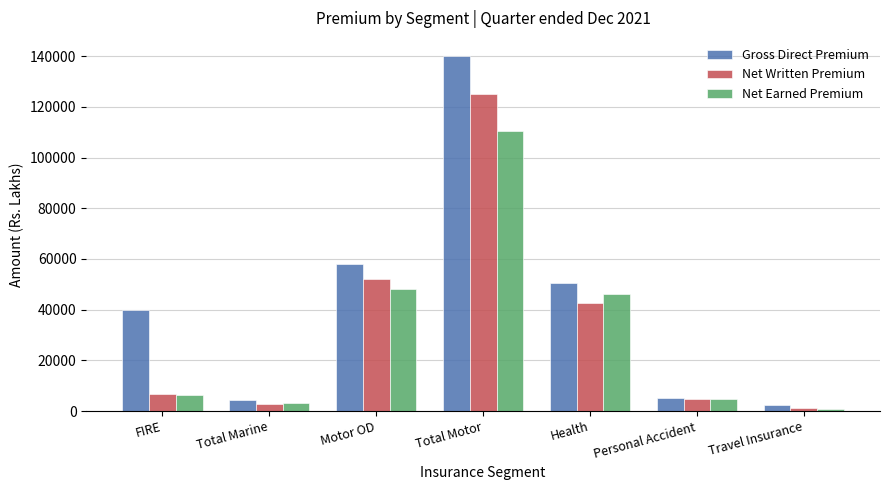

Reading right to left, extract all data points from this chart.

Gross Direct Premium: Travel Insurance=2368	Personal Accident=5034	Health=50618	Total Motor=140227	Motor OD=57991	Total Marine=4241	FIRE=39921
Net Written Premium: Travel Insurance=1249	Personal Accident=4692	Health=42568	Total Motor=125252	Motor OD=52097	Total Marine=2943	FIRE=6667
Net Earned Premium: Travel Insurance=858	Personal Accident=4843	Health=46377	Total Motor=110690	Motor OD=48270	Total Marine=3292	FIRE=6222